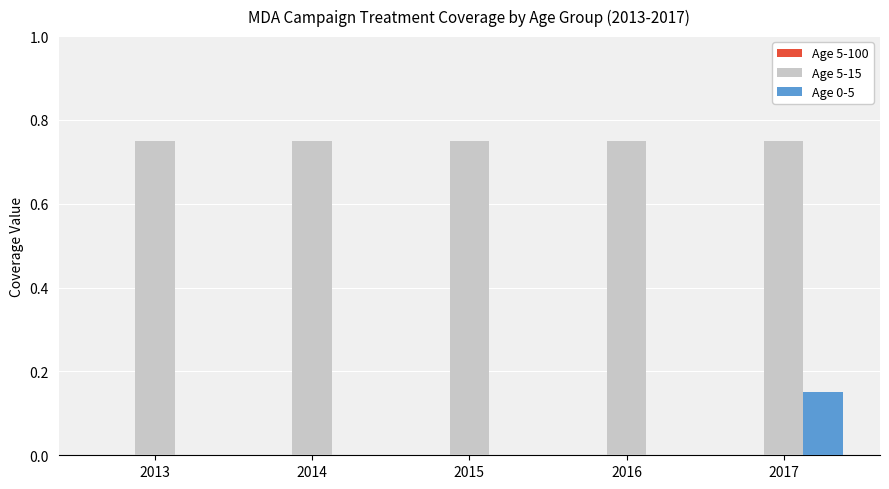

The Age 0-5 series shows 0.0 at 2016. True or false?

True